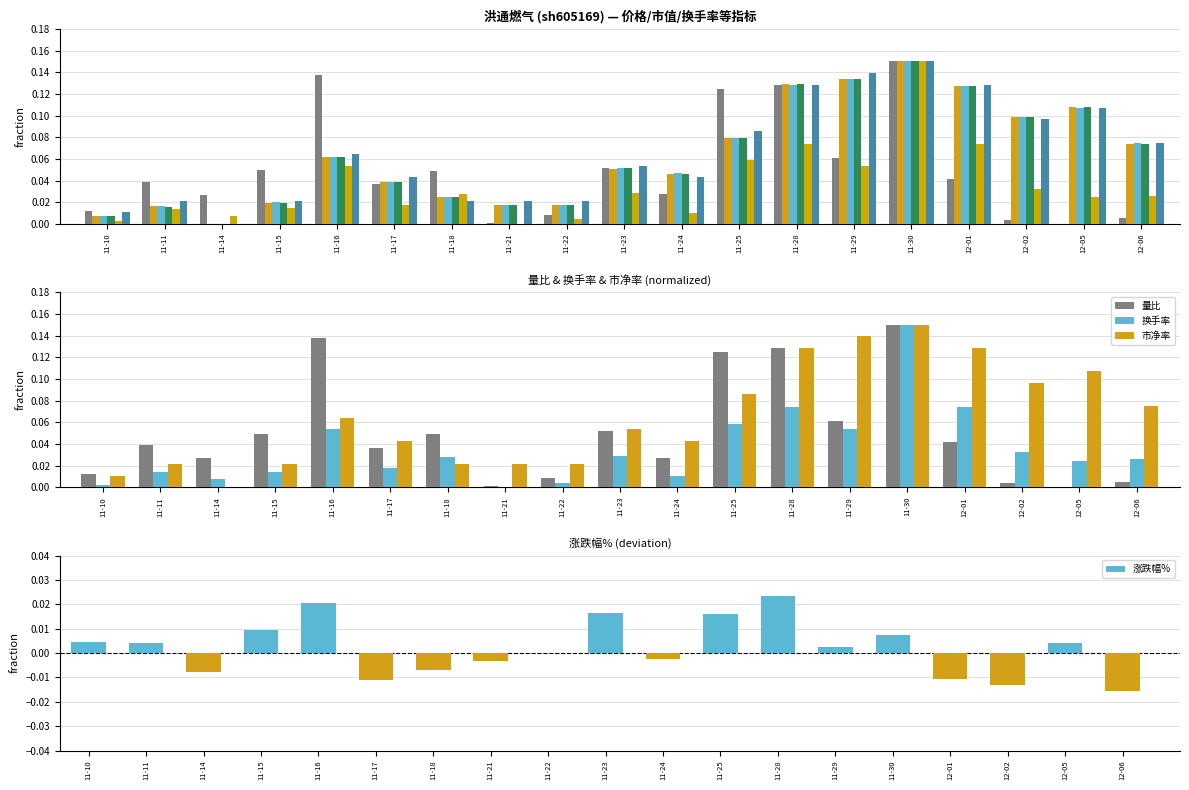

What is the value of the 市盈率 bar at the 16th from the left?

0.1